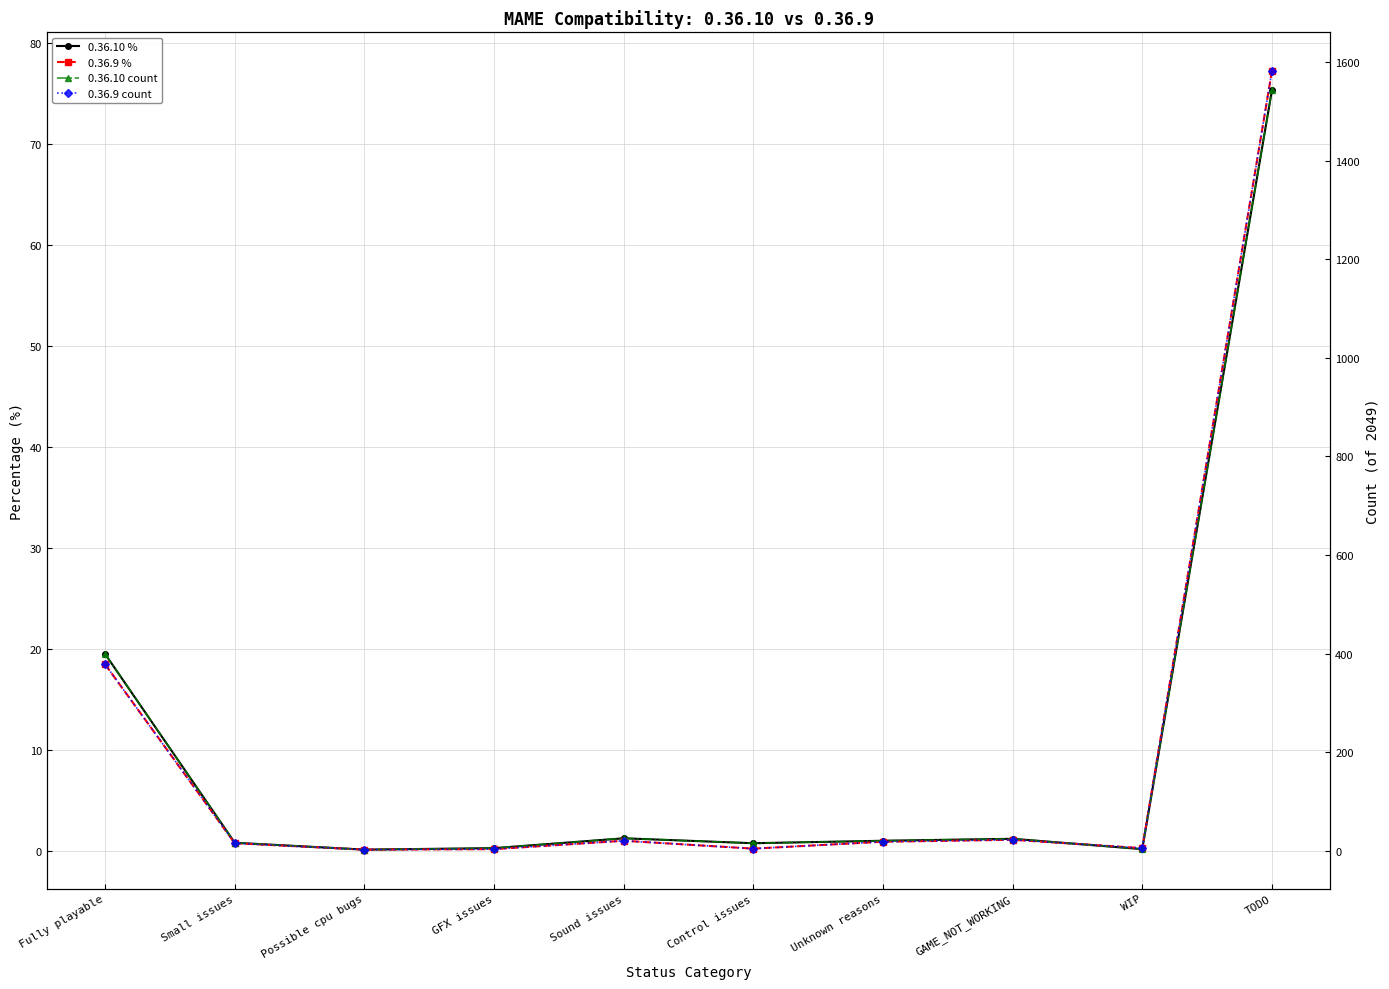

At which category does 0.36.10 % reach its first local valley?

Possible cpu bugs